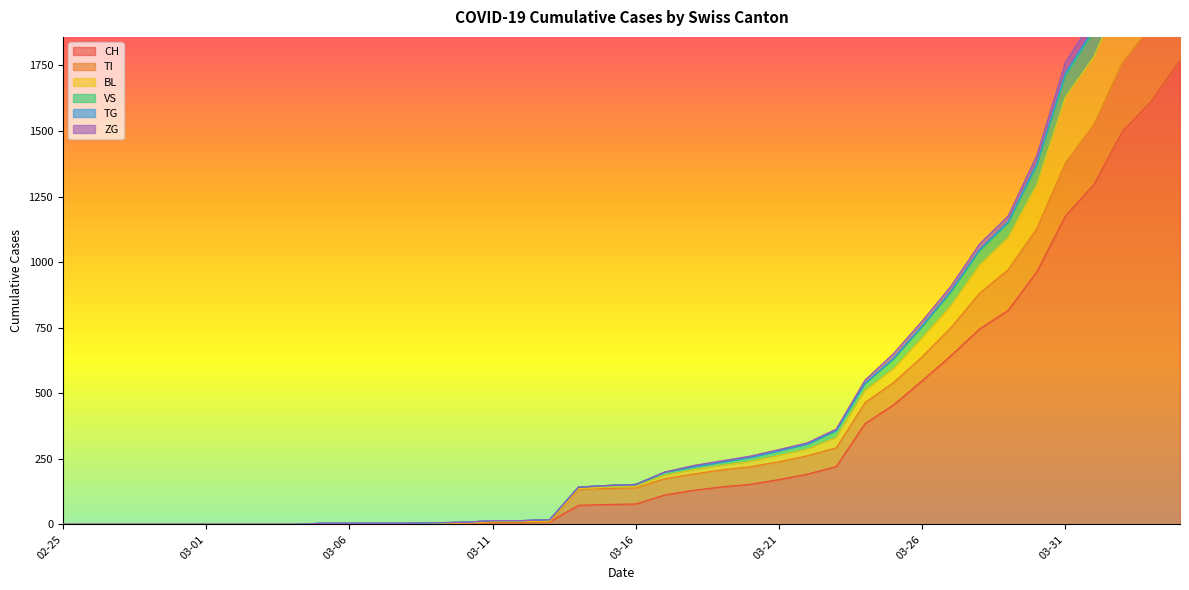

At 03-16, list the series in order from smallest to largest.

CH, TI, TG, BL, VS, ZG